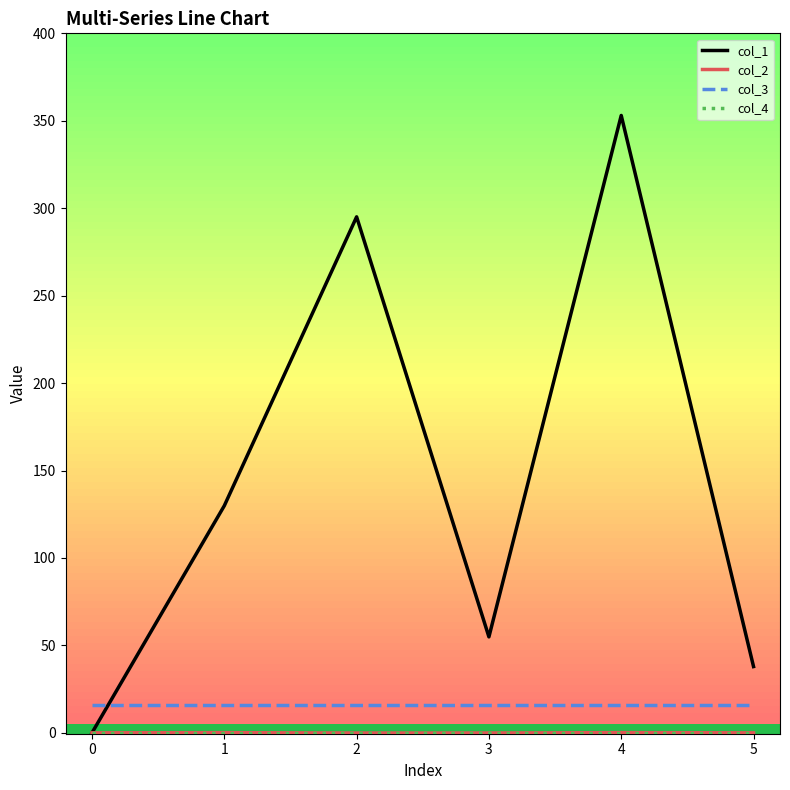

At which label is col_1 closest to 176?

1